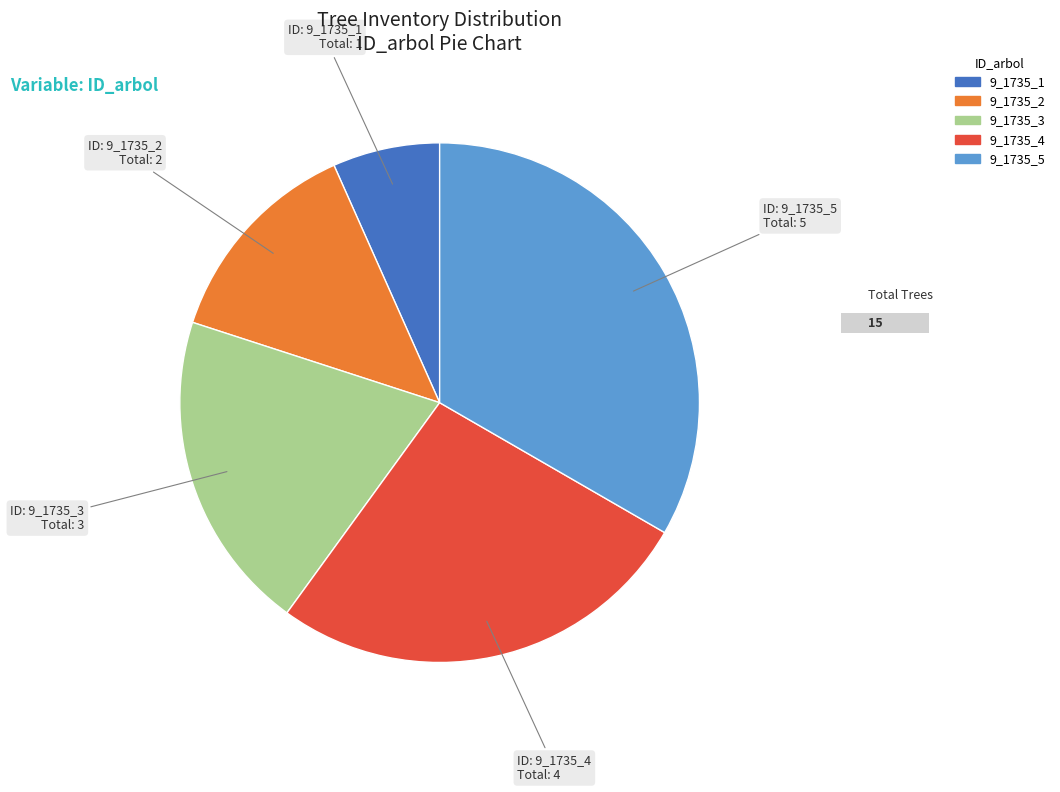

True or false: 9_1735_1 accounts for 7% of the total.

True